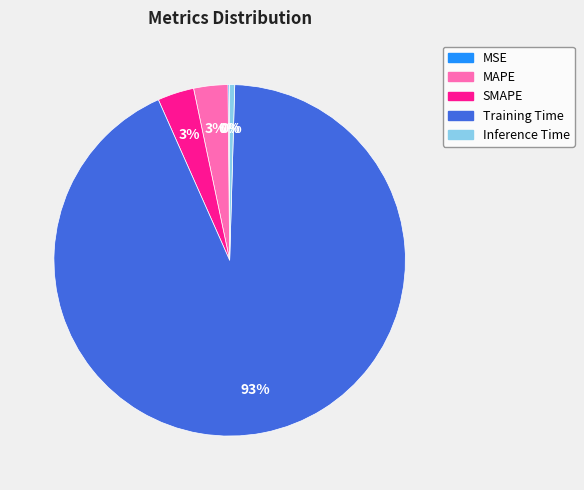

The MAPE slice represents 17% of the pie. True or false?

False